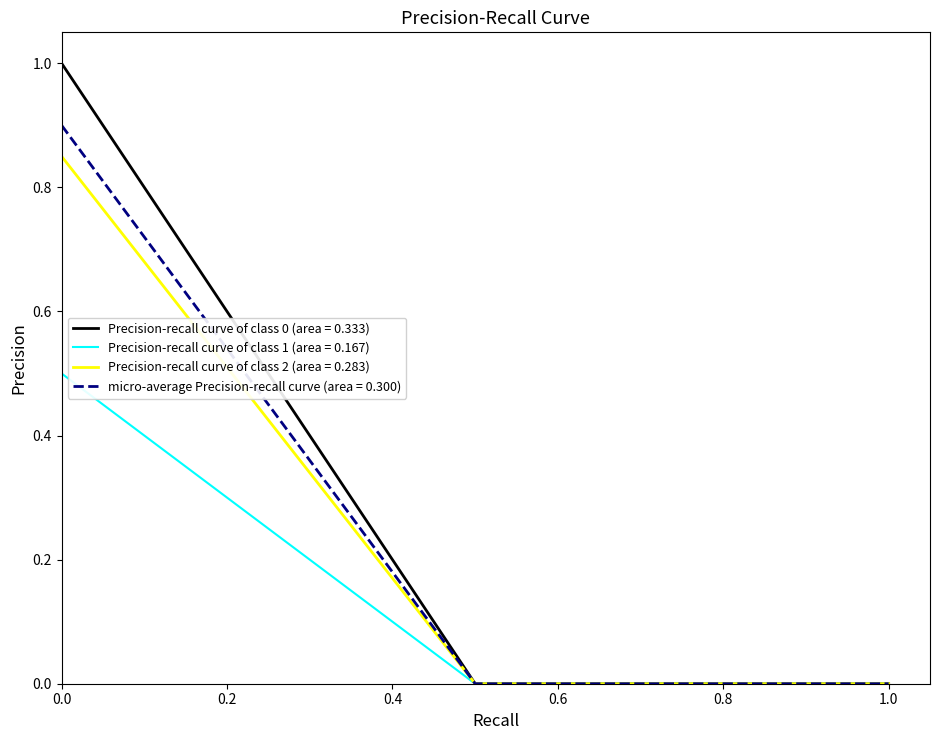

What is the maximum value shown in the chart?

1.0